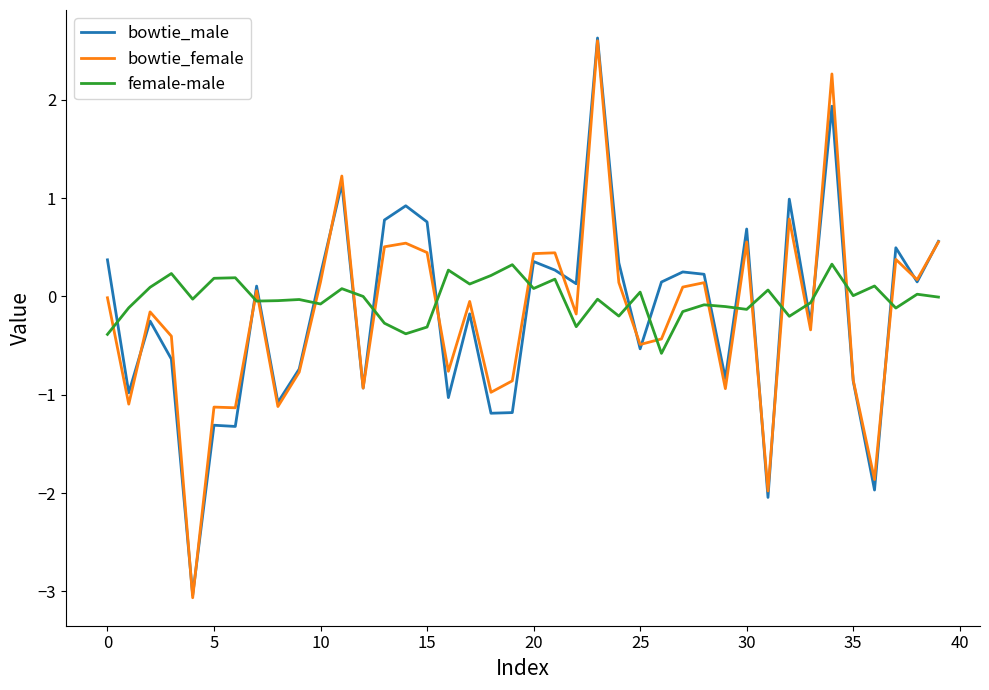

What is the greatest value displayed?

2.6